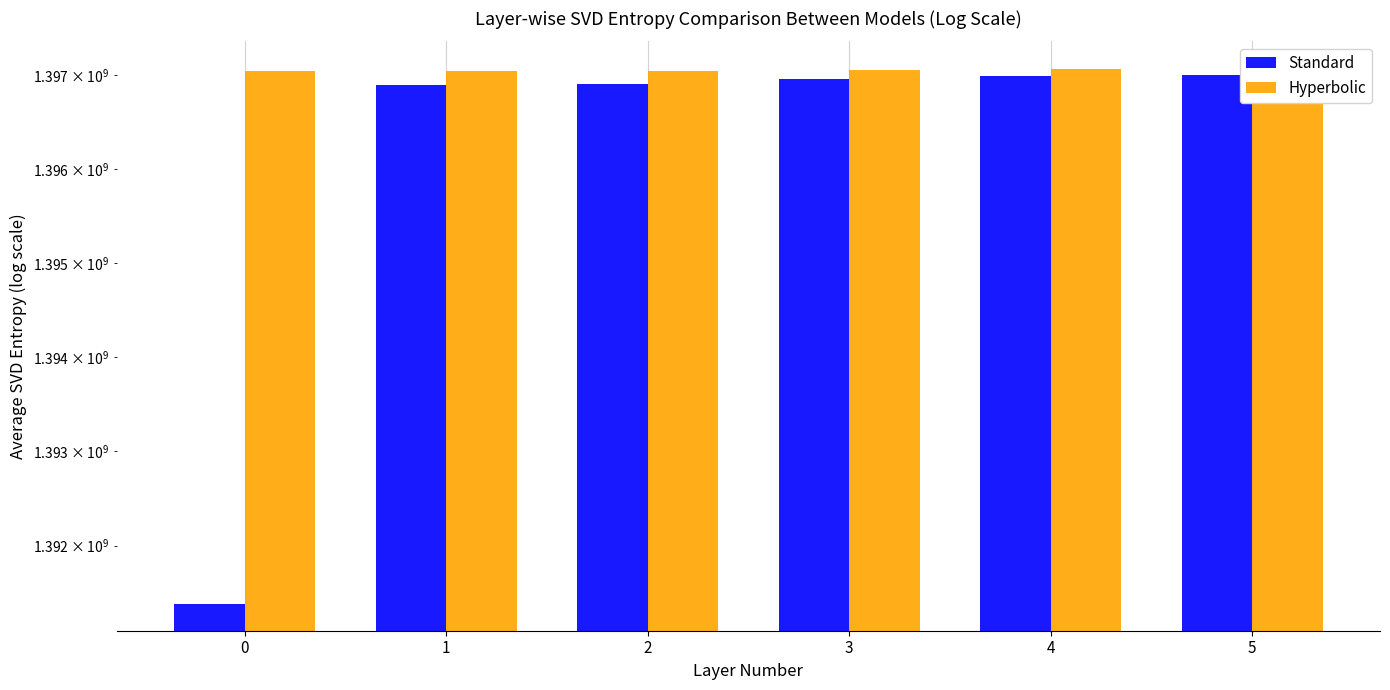

Count the number of data series in this chart.

2